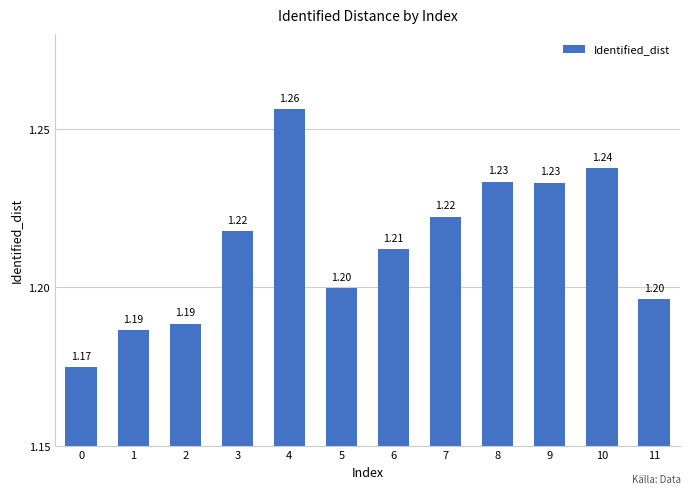

What is the ratio of the value at 2 to the value at 3?

1.0